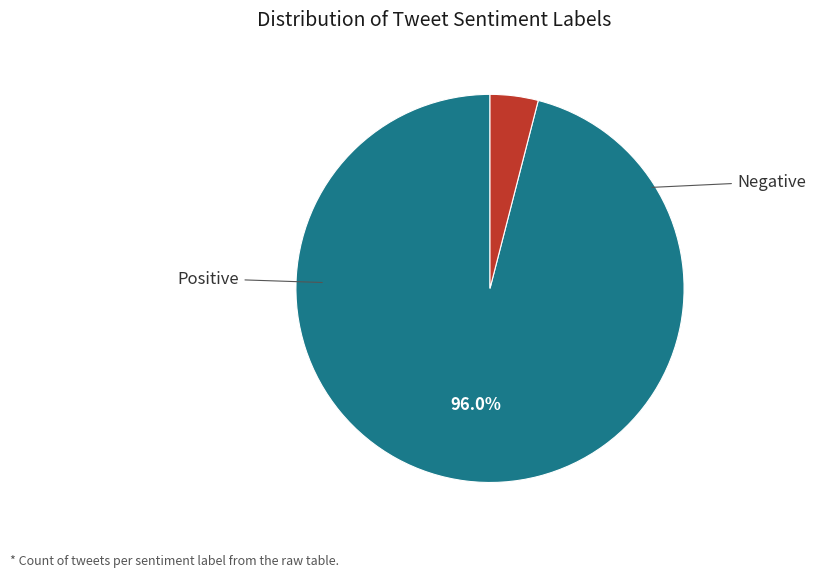

Is there any slice that represents more than half of the pie?

Yes